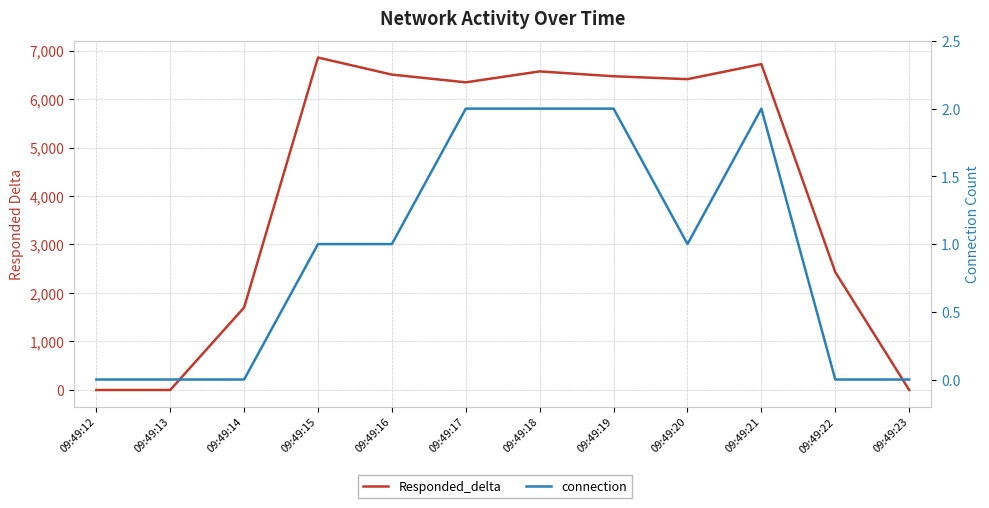

Is the value of Responded_delta at 09:49:18 greater than the value of connection at 09:49:17?

Yes